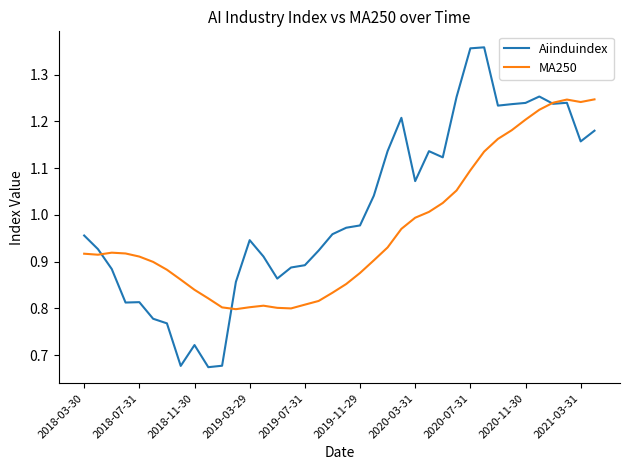

How many lines are shown in the chart?

2